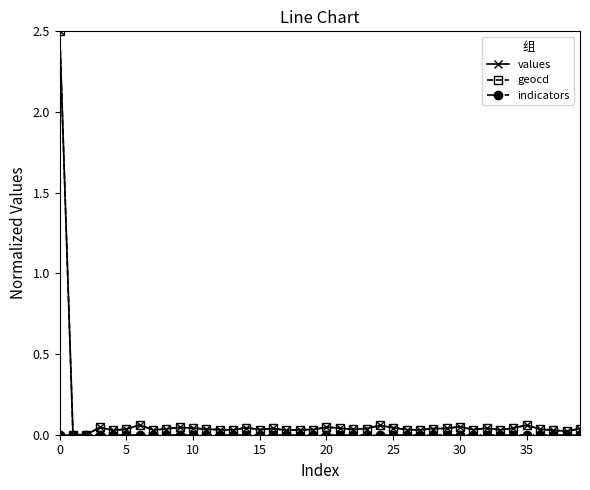

True or false: values has more than 1 interior local peaks.

True